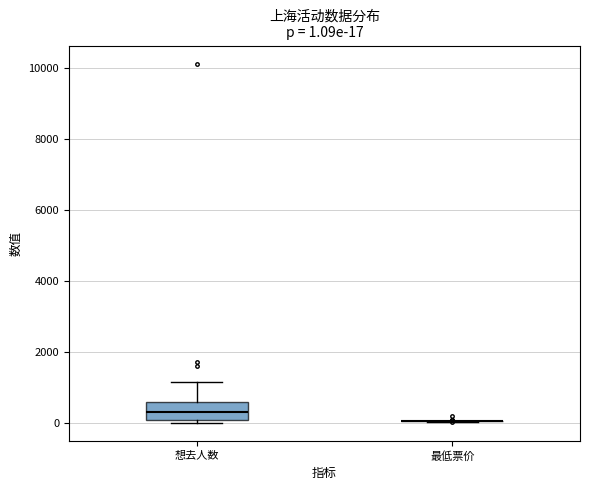

Which box is the tallest, from its lower edge to its upper edge?

想去人数